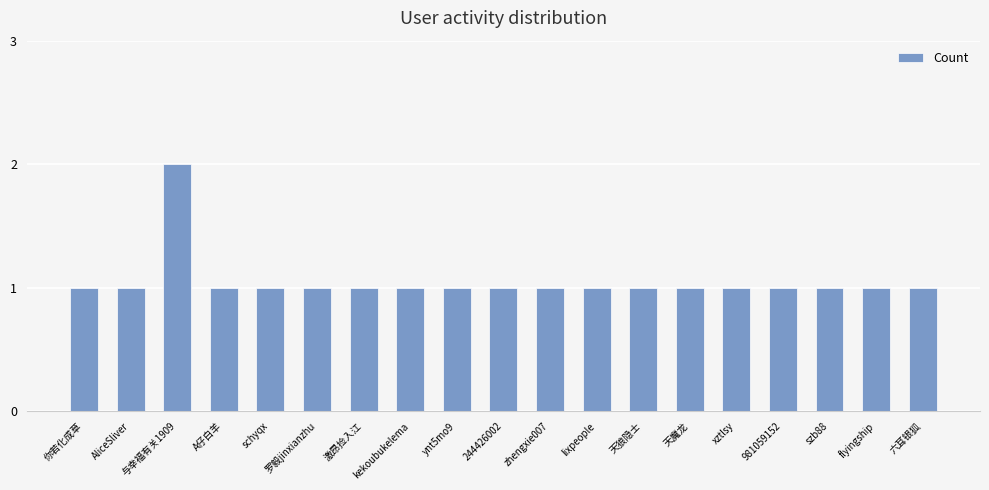

What is the sum of all values?

20